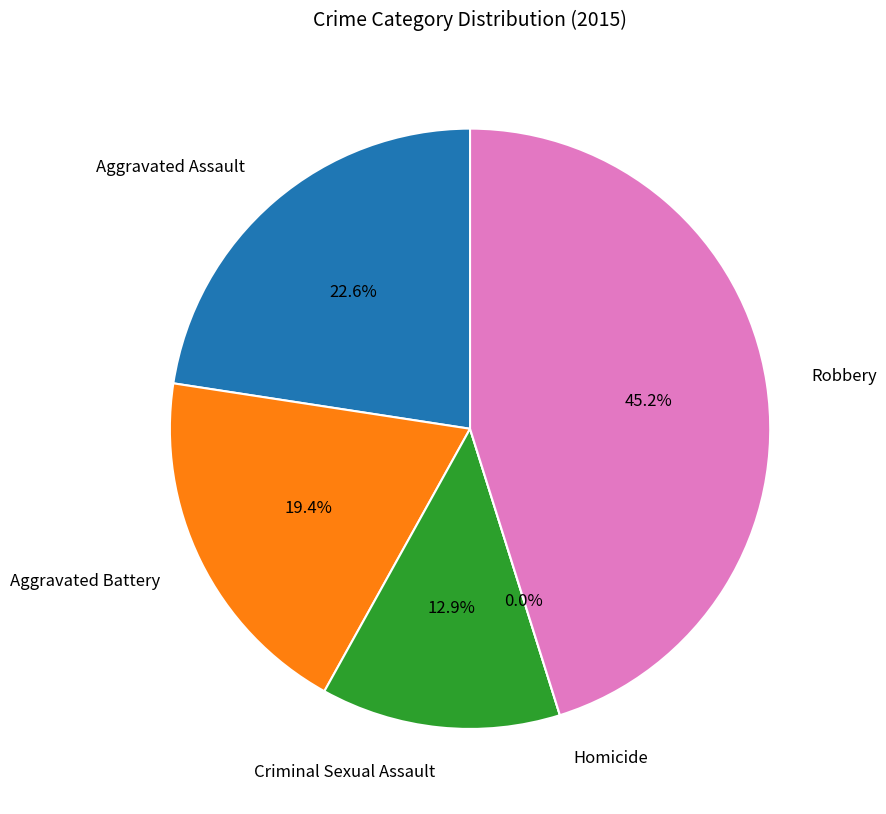

Which slice is the largest?

Robbery